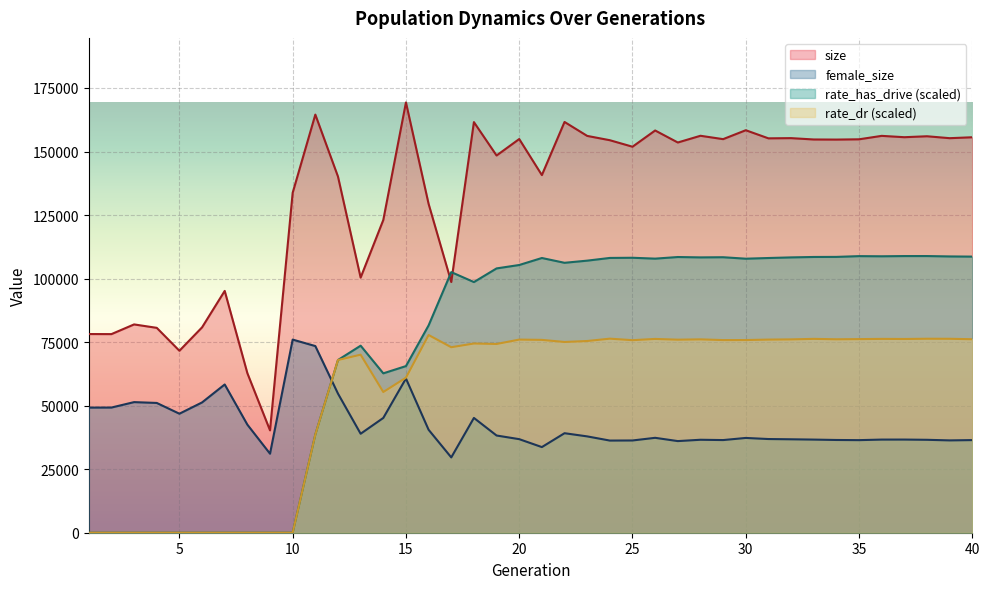

How many lines are shown in the chart?

4